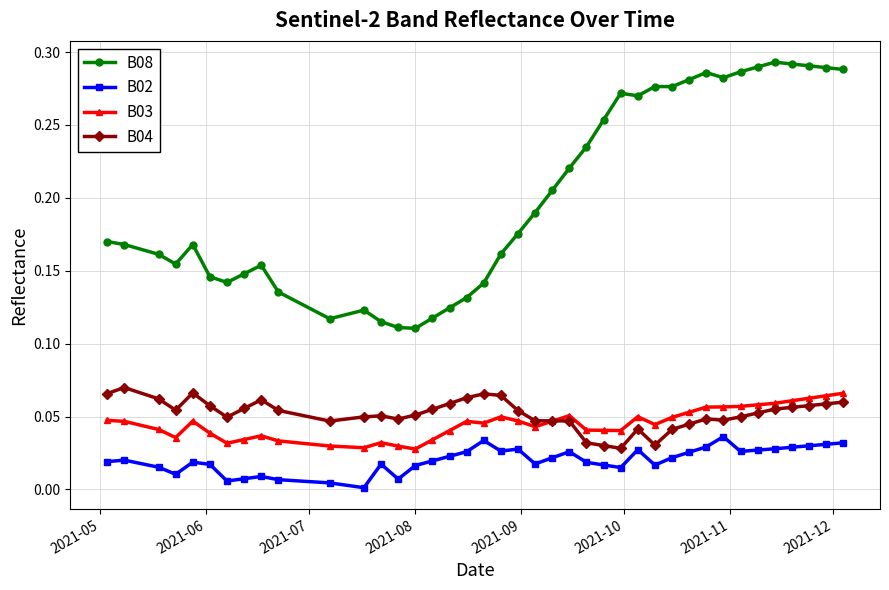

What is the sum of all B08 values?

8.1